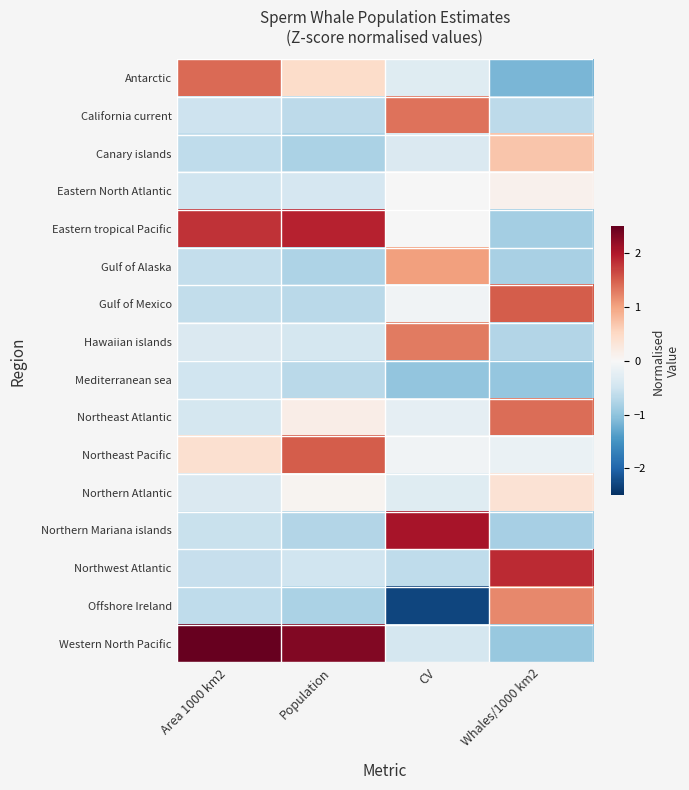

At which category does the chart reach its minimum across all series?

CV